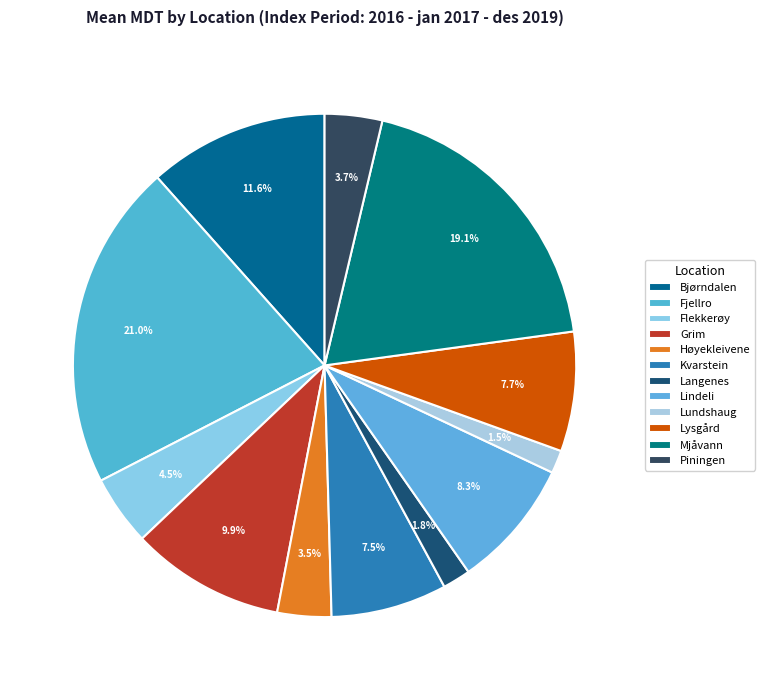

The Lundshaug slice represents 1% of the pie. True or false?

True